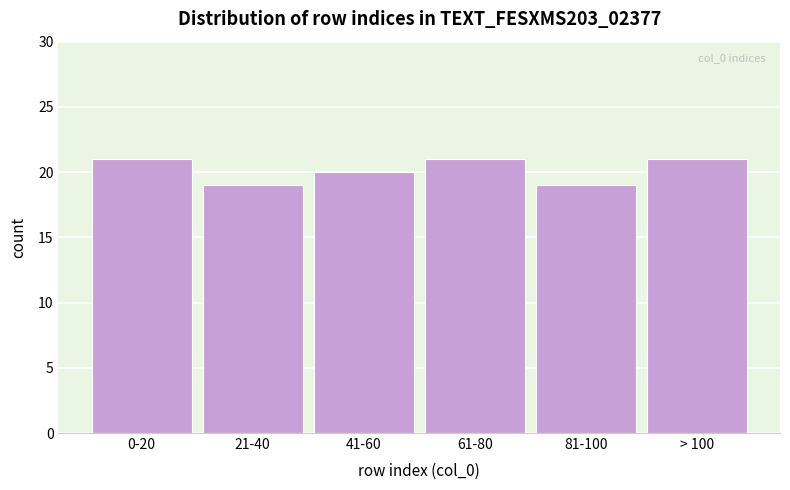

Reading right to left, extract all data points from this chart.

21	19	21	20	19	21